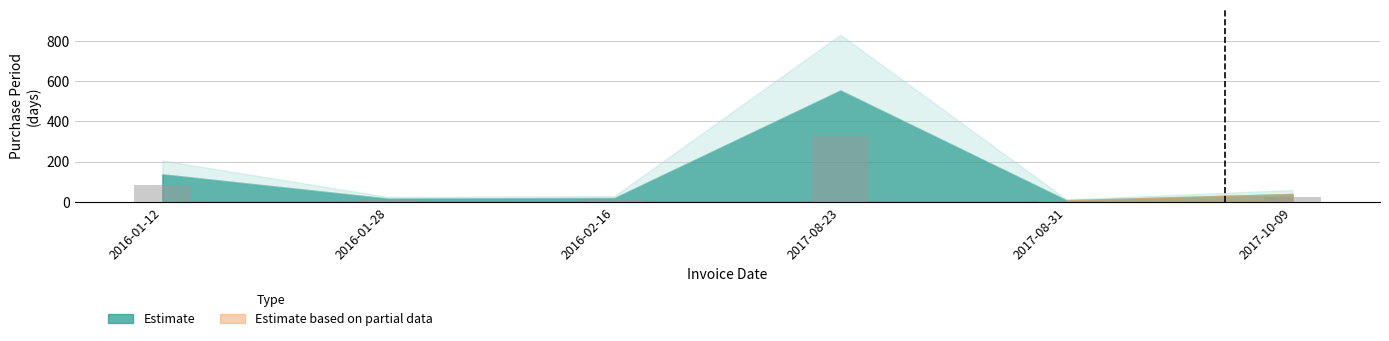

What is the value of the 3rd bar from the left?

11.4